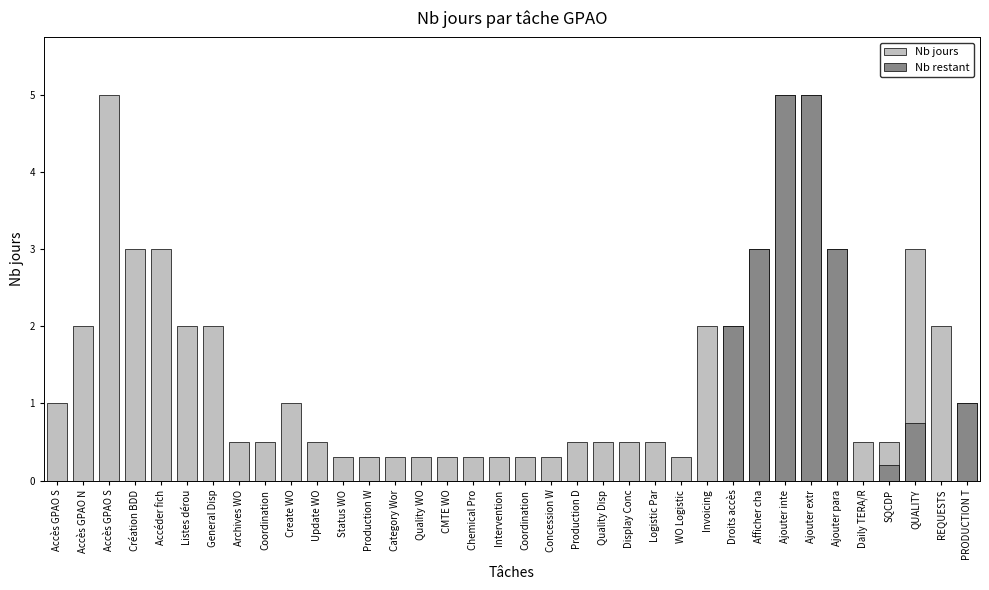

What is the label of the 32nd bar from the right?

Accéder fich